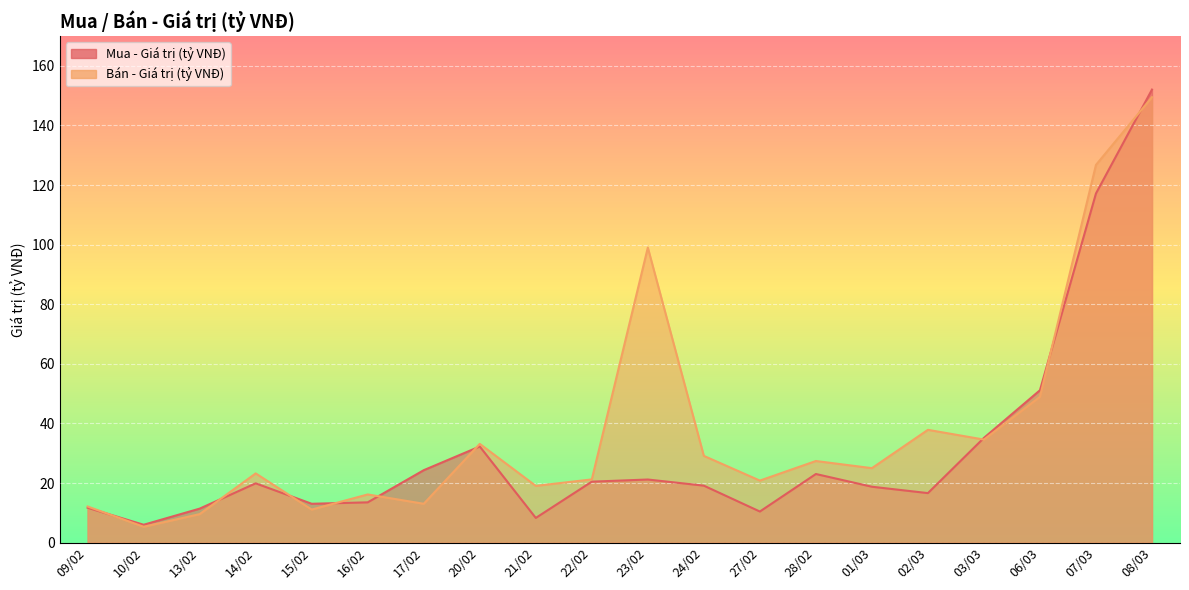

Reading right to left, transcribe all the data shown in this chart.

Mua - Giá trị (tỷ VNĐ): 08/03=152.0	07/03=117.2	06/03=51.1	03/03=35.2	02/03=16.6	01/03=18.8	28/02=23.1	27/02=10.5	24/02=19.1	23/02=21.2	22/02=20.5	21/02=8.3	20/02=32.3	17/02=24.3	16/02=13.5	15/02=13.1	14/02=19.9	13/02=11.4	10/02=6.0	09/02=11.7
Bán - Giá trị (tỷ VNĐ): 08/03=149.5	07/03=126.8	06/03=48.9	03/03=34.6	02/03=37.9	01/03=25.0	28/02=27.4	27/02=20.8	24/02=29.1	23/02=99.0	22/02=21.2	21/02=19.1	20/02=33.2	17/02=13.1	16/02=16.2	15/02=11.1	14/02=23.2	13/02=9.6	10/02=5.3	09/02=12.2